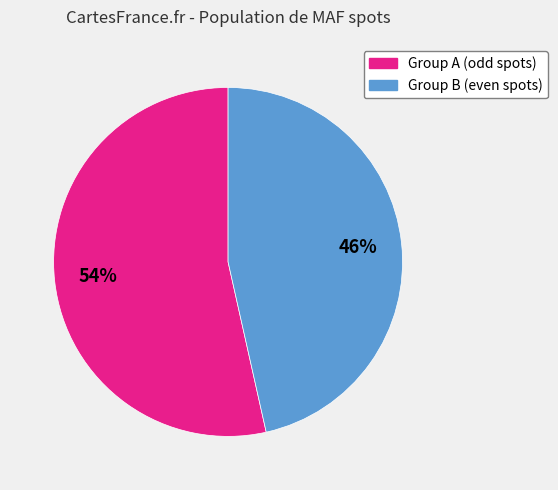

Is there a majority slice in this chart?

Yes